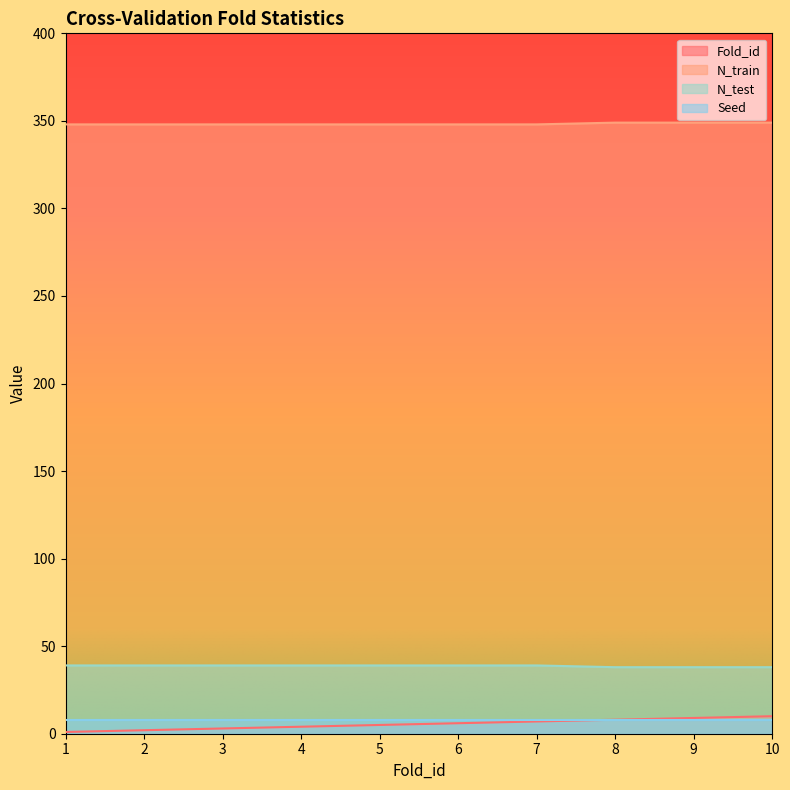

List the labels in order of Fold_id value, largest first.

10, 9, 8, 7, 6, 5, 4, 3, 2, 1